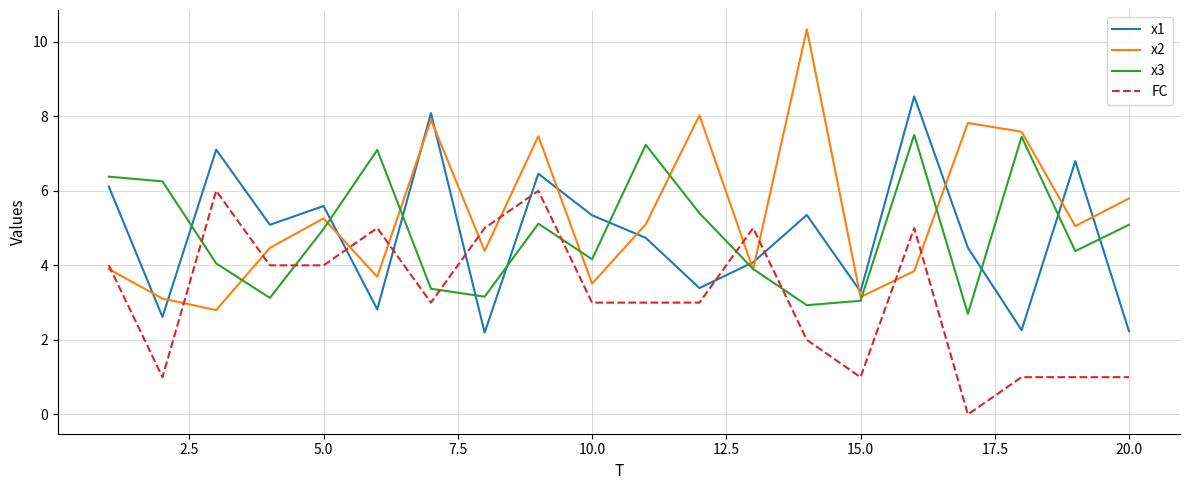

Which series has the largest total across all categories?

x2